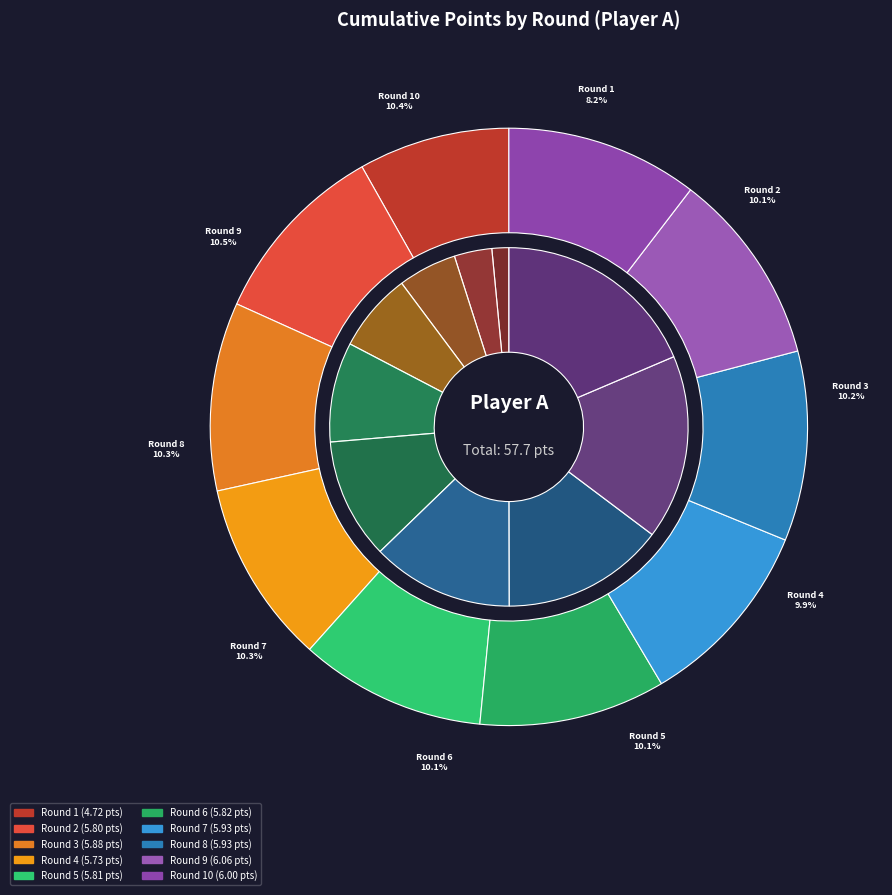

Count the number of slices in the pie.

10